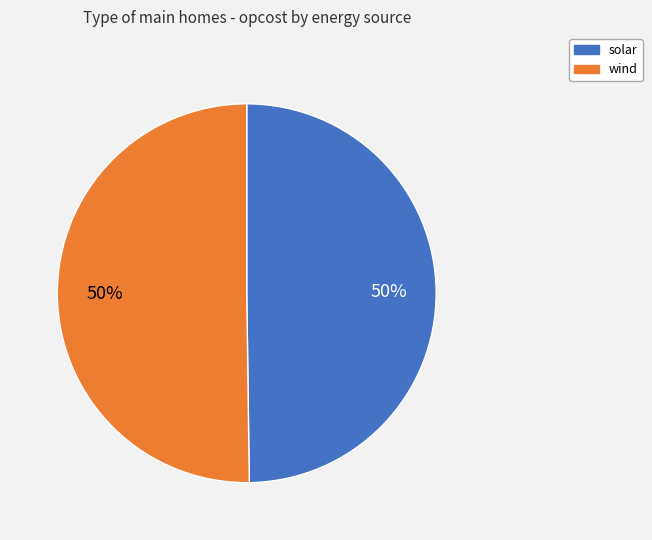

Do wind and solar together represent more than half of the pie?

Yes